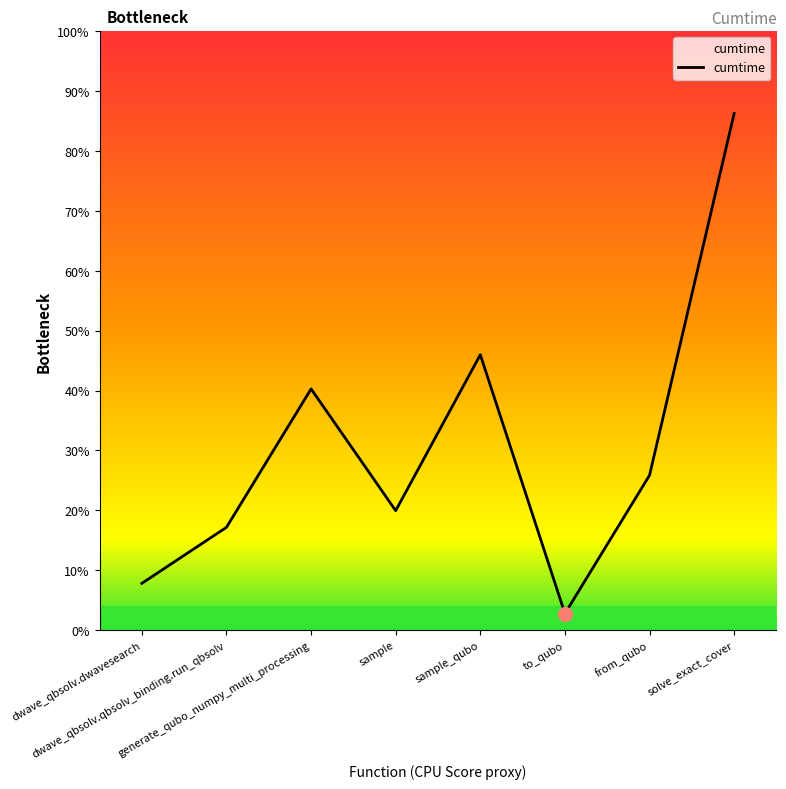

Between sample and from_qubo, which is larger?

from_qubo